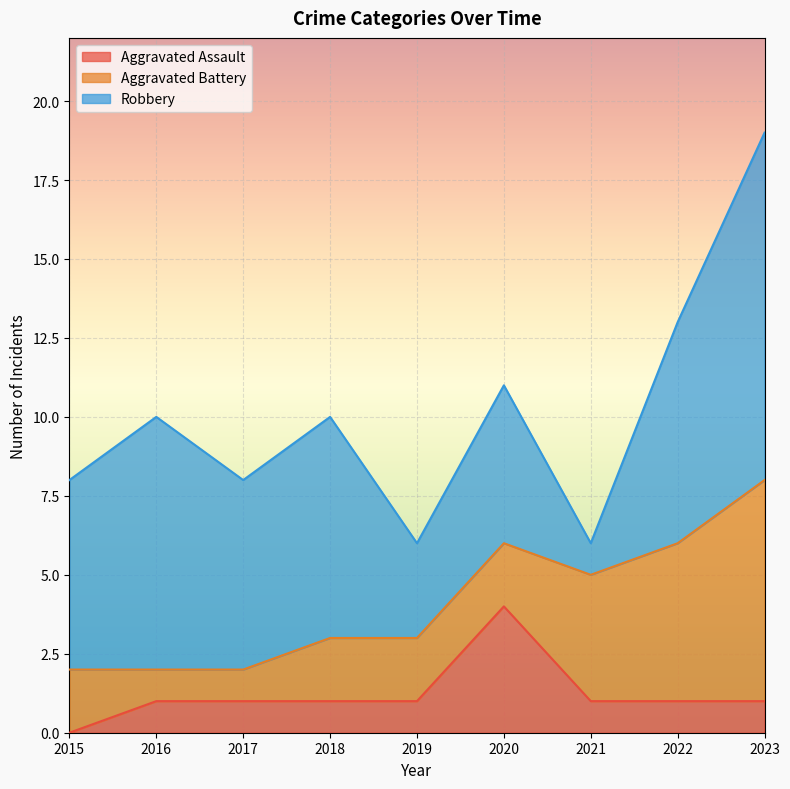

Which category has the lowest value in the Robbery series?

2021